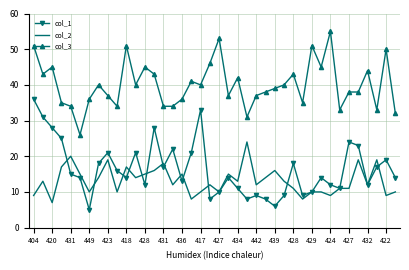

True or false: col_3 and col_1 intersect in this chart.

False